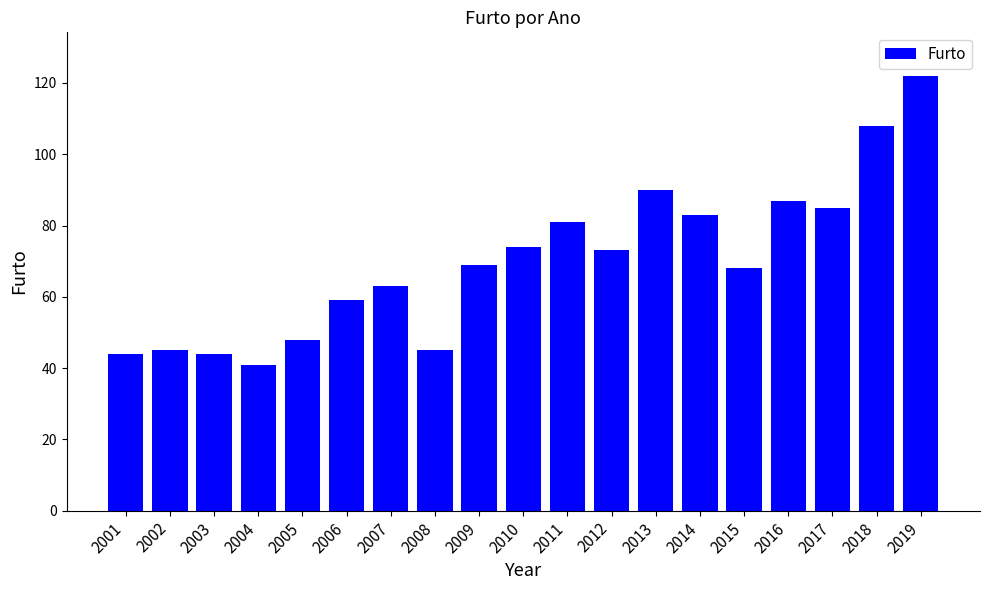

What is the average value?

70